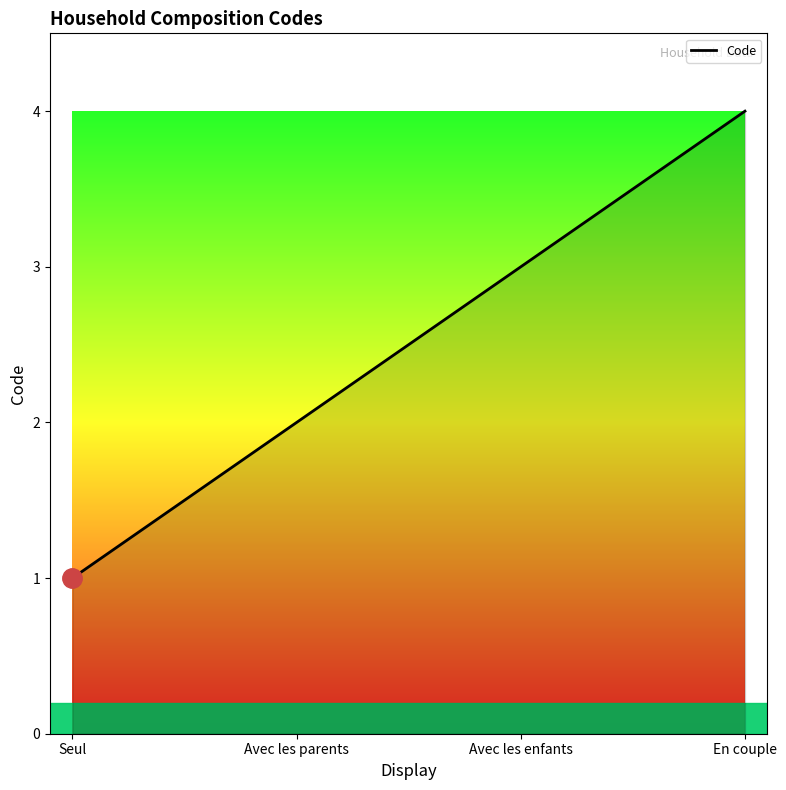

Rank the categories by value from highest to lowest.

En couple, Avec les enfants, Avec les parents, Seul